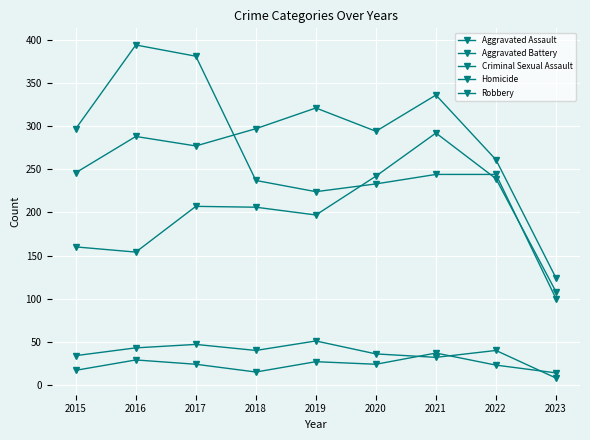

How many lines are shown in the chart?

5